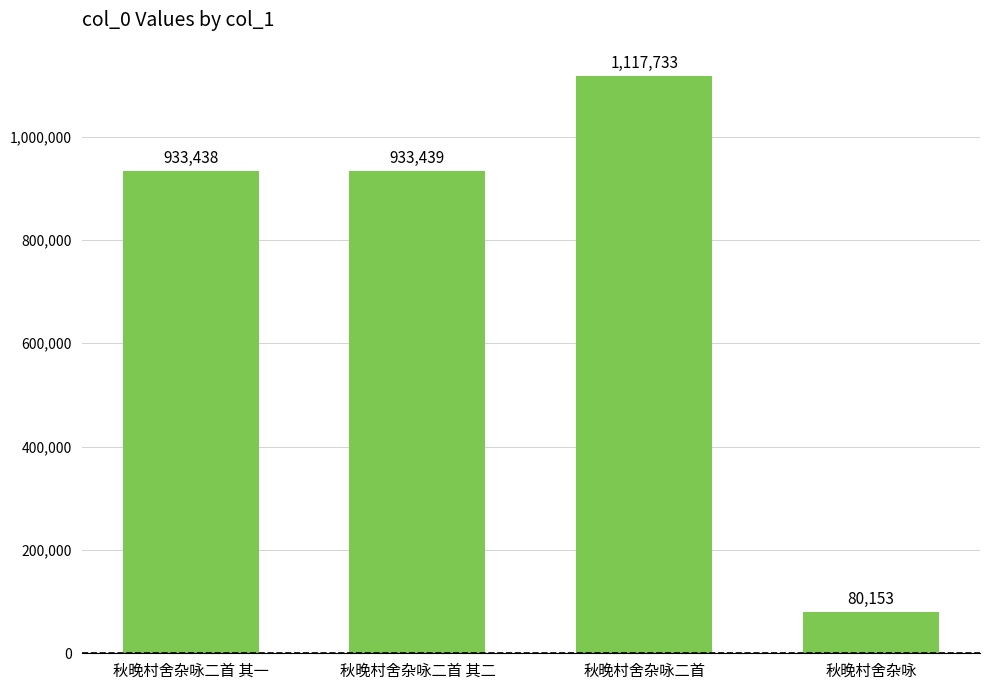

Are the bars grouped side by side (vs. stacked)?

No